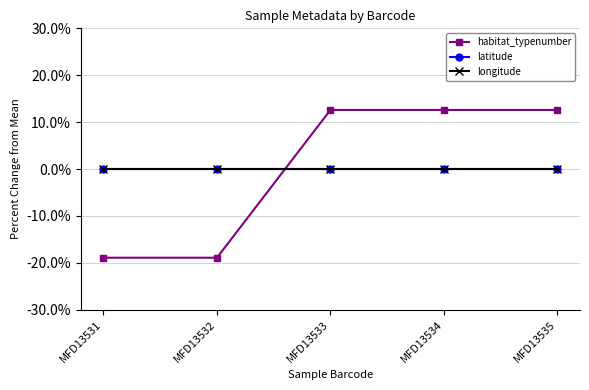

What is the difference between the maximum and minimum values in the habitat_typenumber series?

31.5